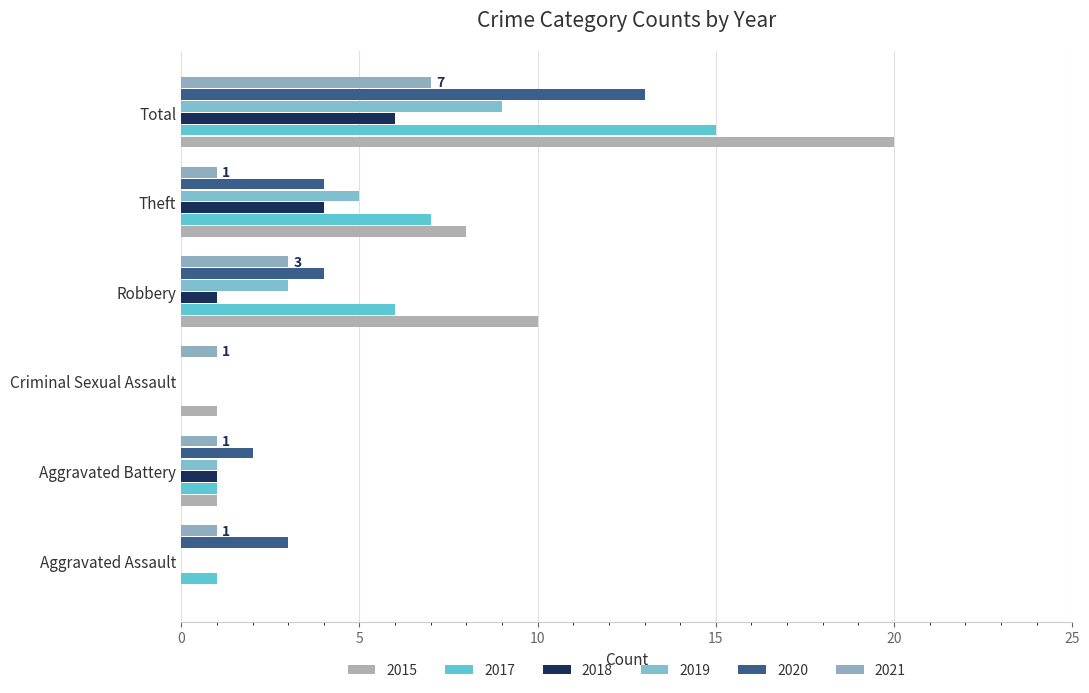

How many positive values does the 2015 series have?

5